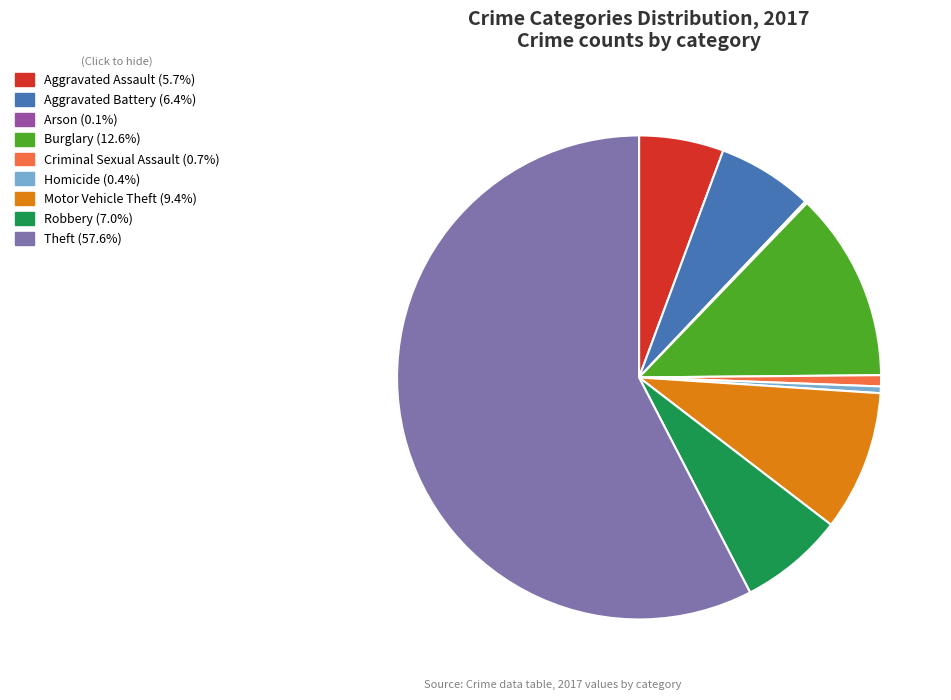

Is there any slice that represents more than half of the pie?

Yes